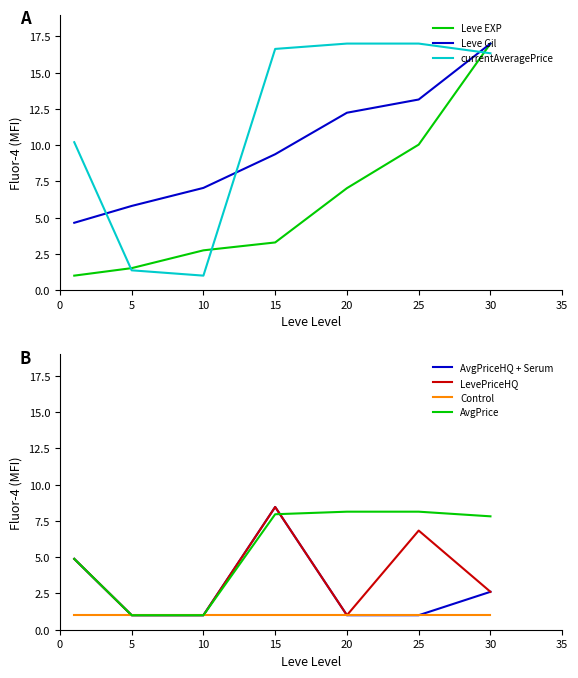

What is the average value of the LevePriceHQ series?

3.7